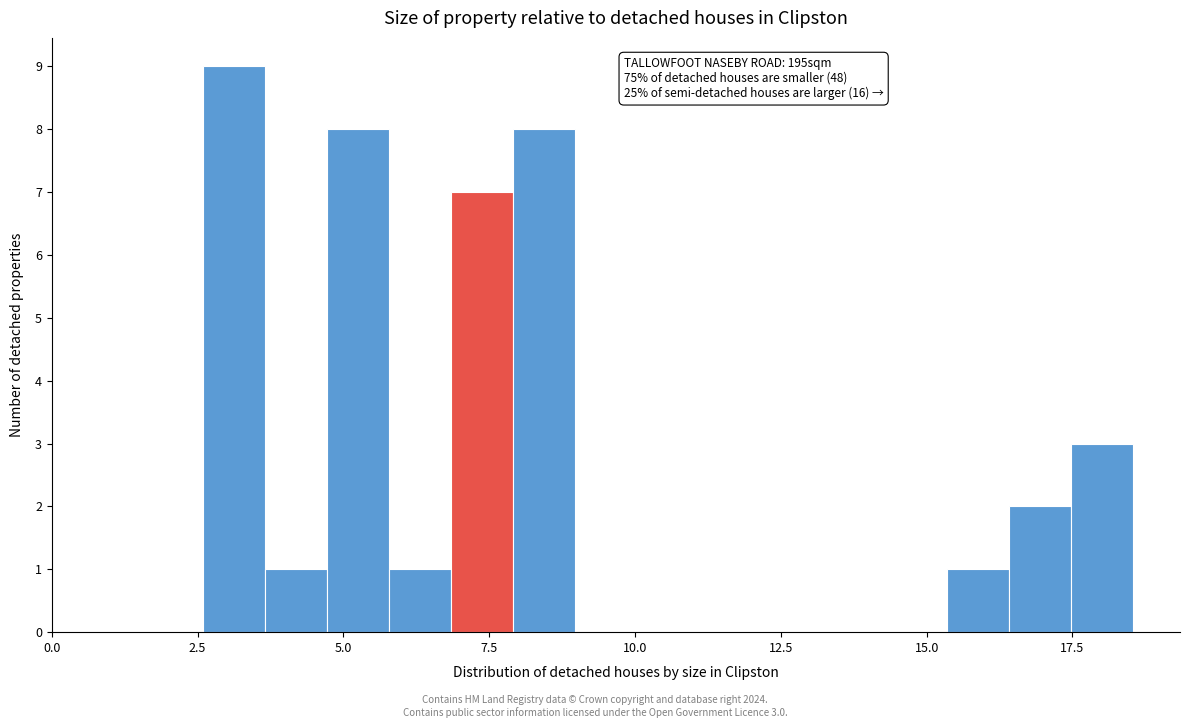

Around what value on the x-axis is the tallest bar? Give the approximate position of its centre, as read against the axis.

3.0